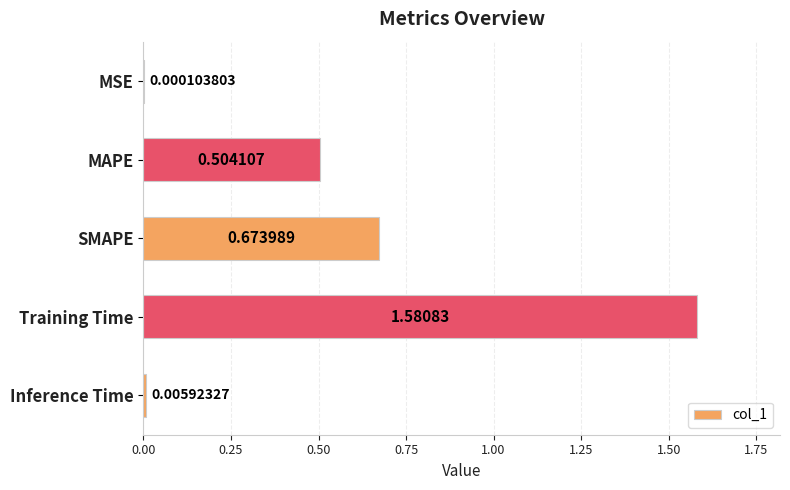

At which category does the chart reach its peak across all series?

Training Time